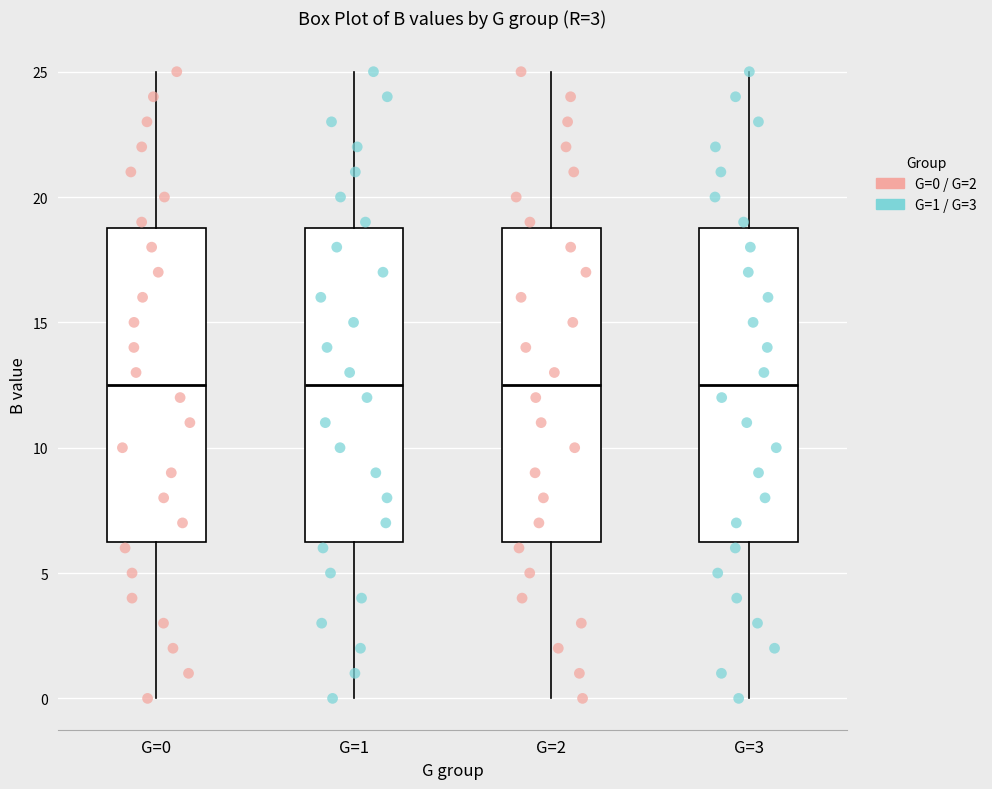

Reading left to right, read every box against the y-axis: the position of its median line, the range the box covers, and the ends of its whiskers. The values are not printed on the chart, so give them approximately, as read against the axis.

G=0: median 12.5, box 6.5 to 19.0, whiskers 0.0 to 25.0
G=1: median 12.5, box 6.5 to 19.0, whiskers 0.0 to 25.0
G=2: median 12.5, box 6.5 to 19.0, whiskers 0.0 to 25.0
G=3: median 12.5, box 6.5 to 19.0, whiskers 0.0 to 25.0